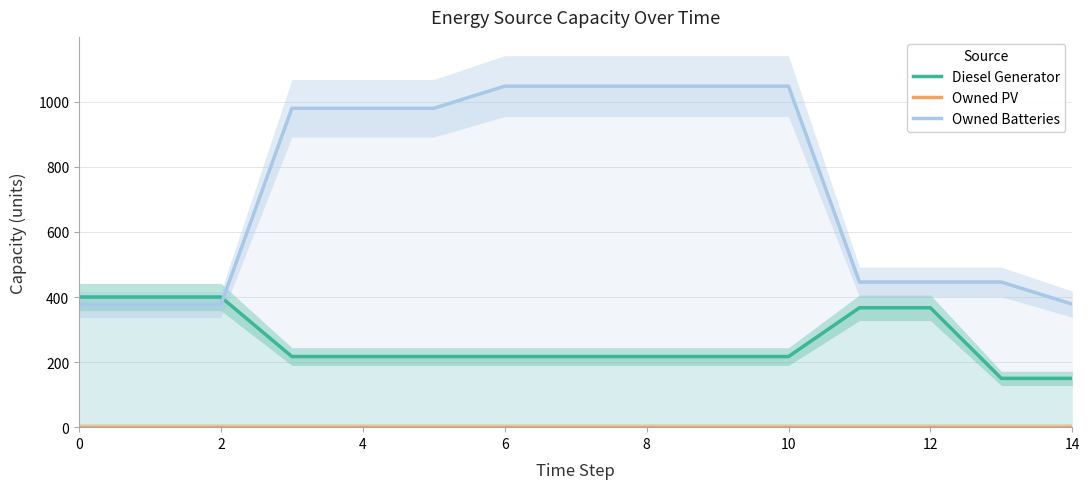

What are all the series names shown in the legend?

Diesel Generator, Owned PV, Owned Batteries